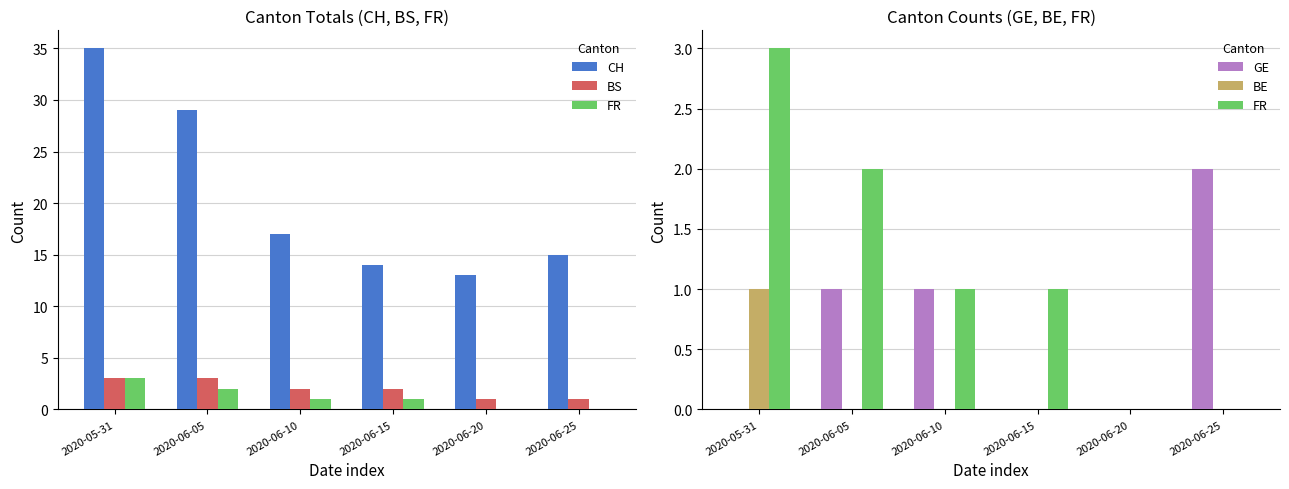

What are all the series names shown in the legend?

CH, BS, FR, GE, BE